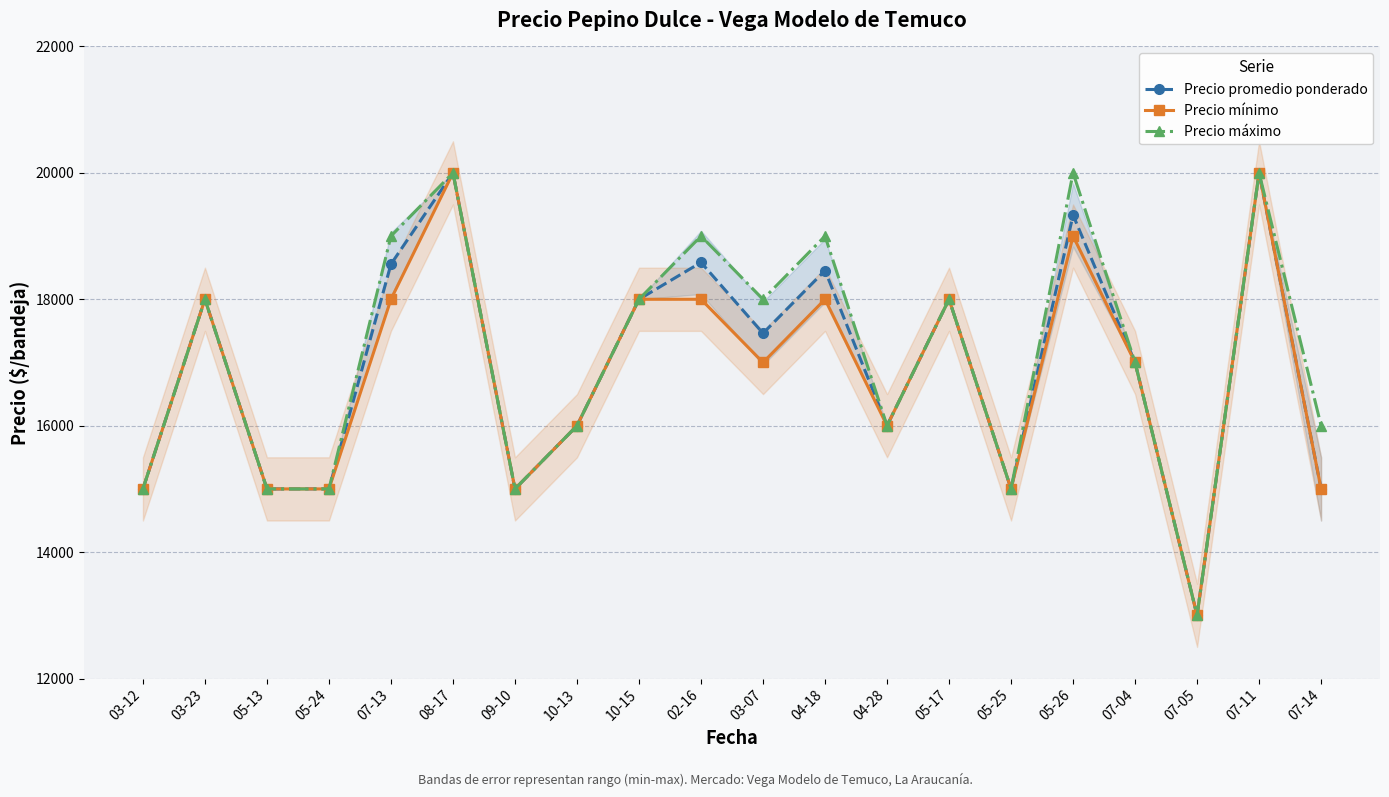

How many Precio mínimo values are between 15000 and 18000?

16